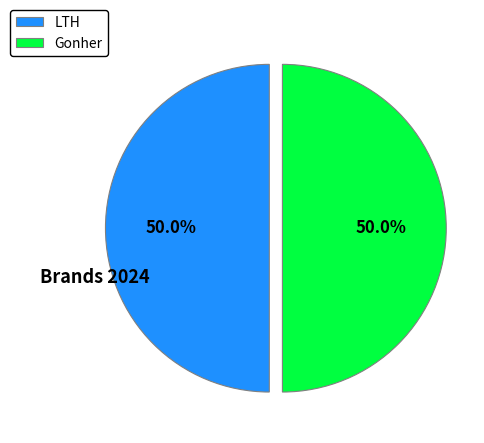

What is the ratio of the value at Gonher to the value at LTH?

1.0